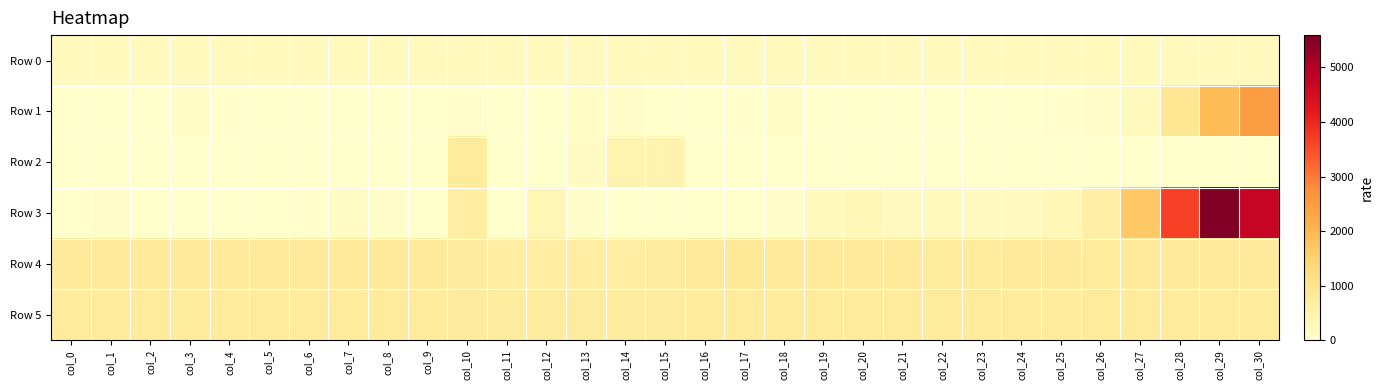

List the series in order of their peak value, lowest first.

Row 0, Row 2, Row 5, Row 4, Row 1, Row 3